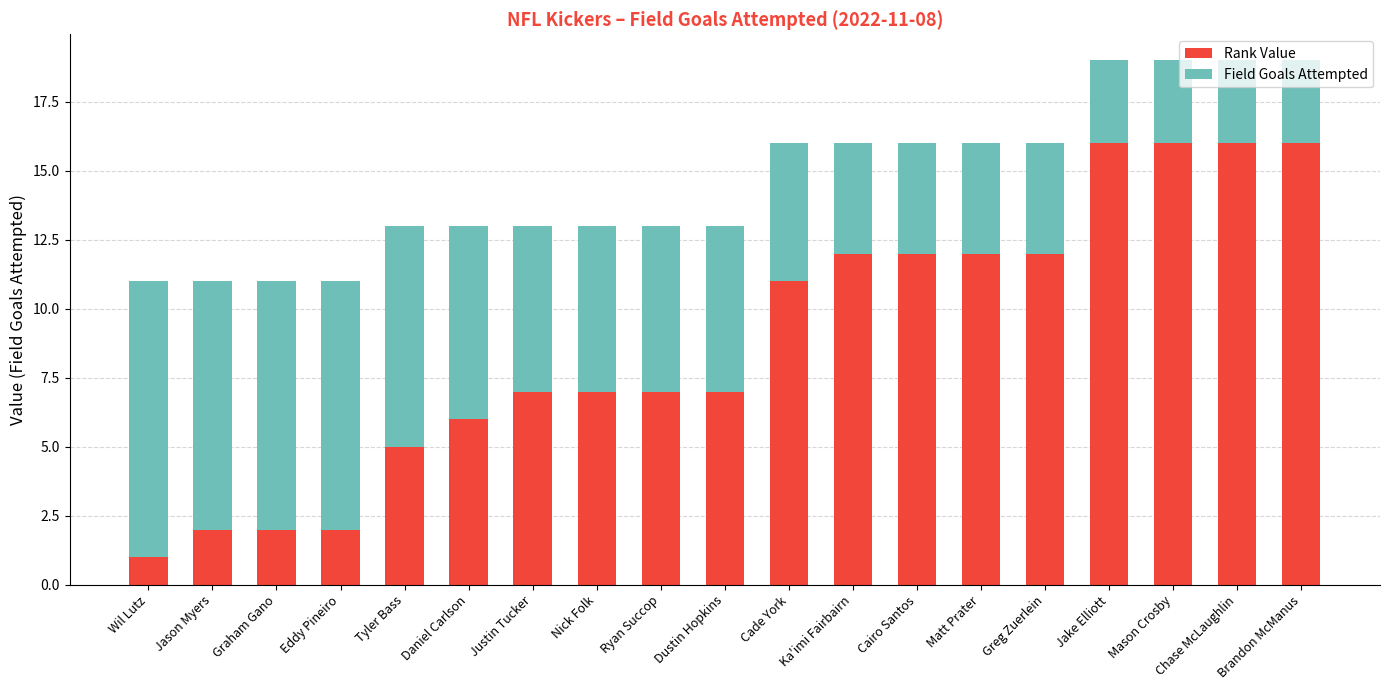

What is the sum of the Rank Value values at Jason Myers and Justin Tucker?

9